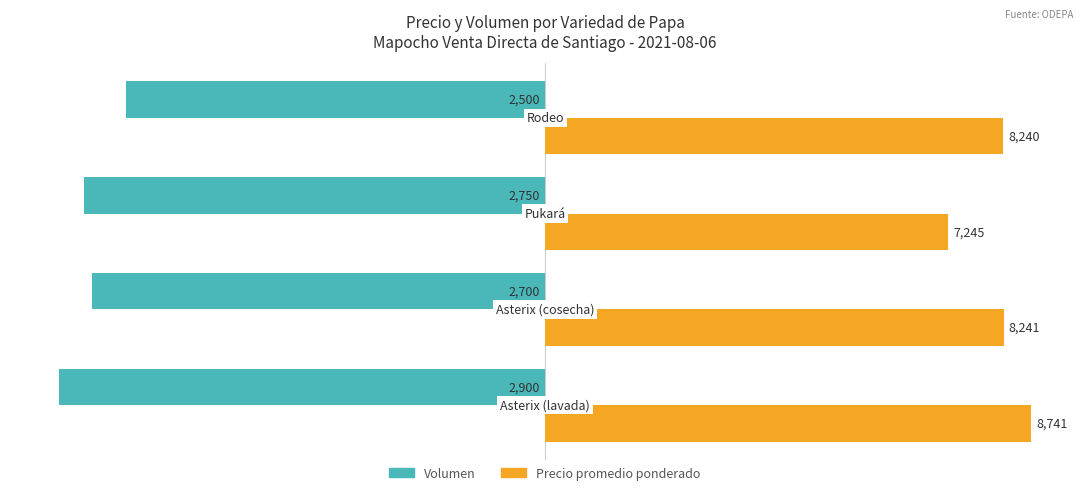

What are all the series names shown in the legend?

Volumen, Precio promedio ponderado